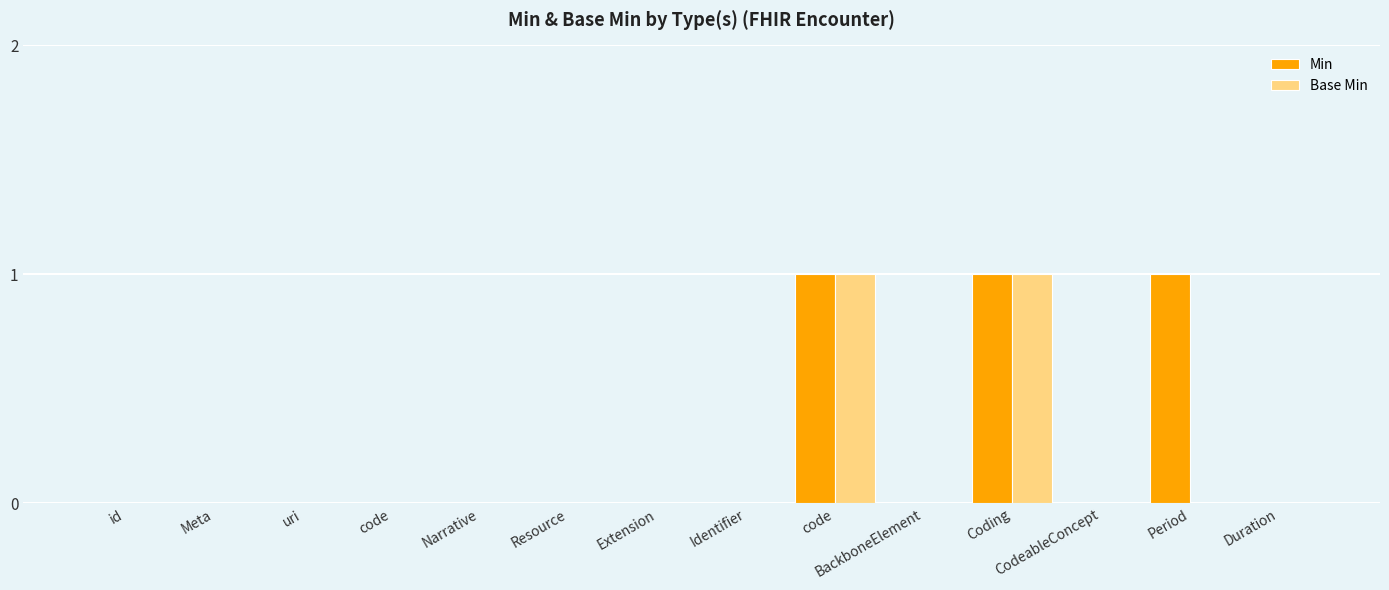

How many distinct data groups are displayed?

2